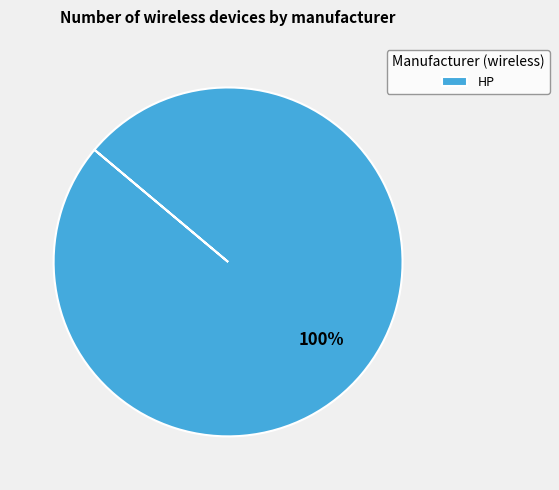

Count the number of slices in the pie.

1